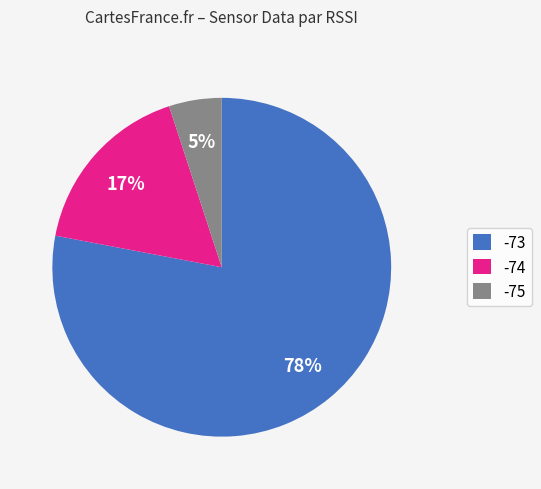

Do -75 and -74 together represent more than half of the pie?

No